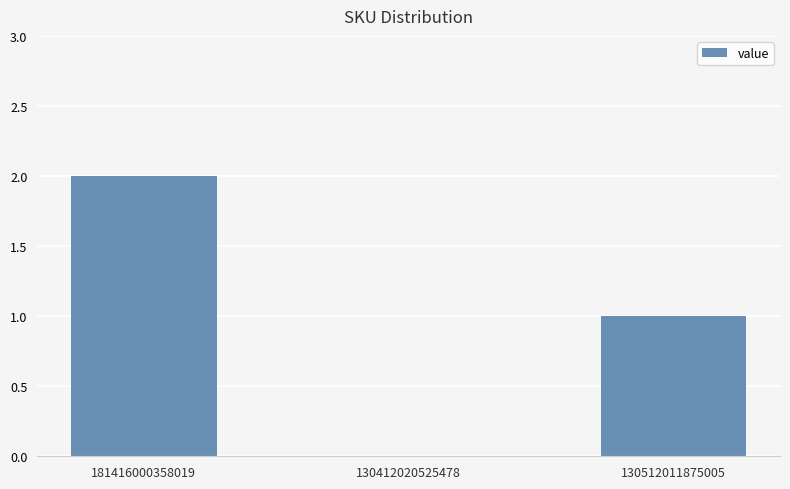

What value does the data have at 181416000358019?

2